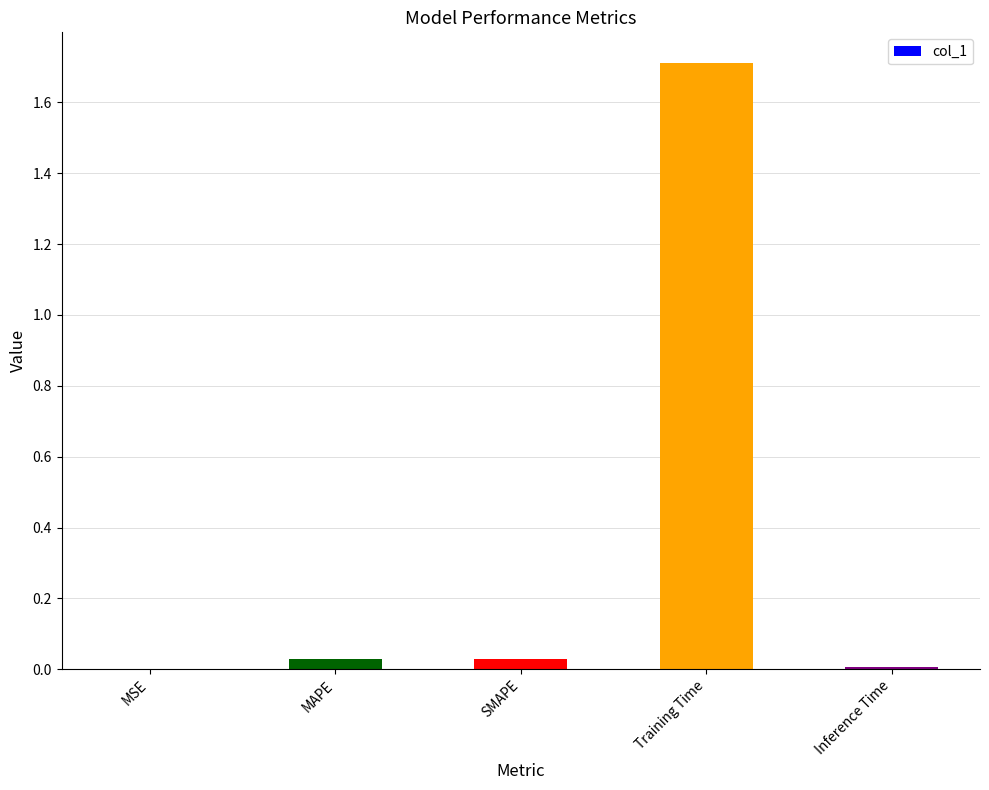

What is the sum of all values?

1.8